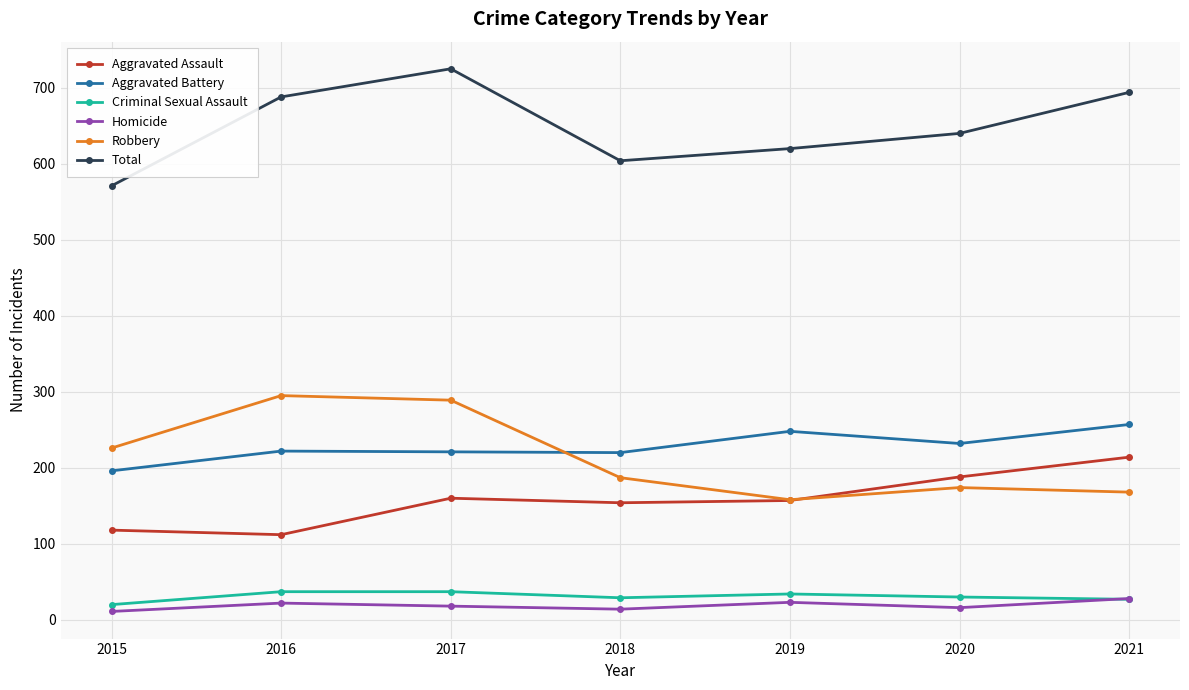

How many categories are shown in the chart?

7